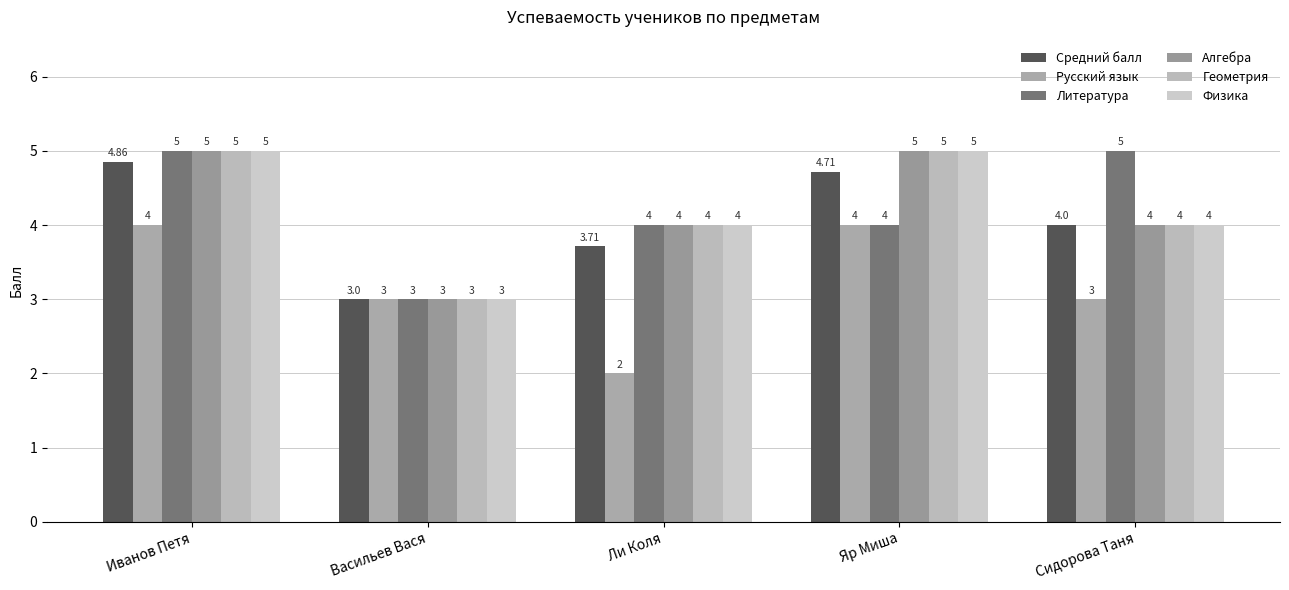

Is it true that Литература equals 1.7 at Сидорова Таня?

False